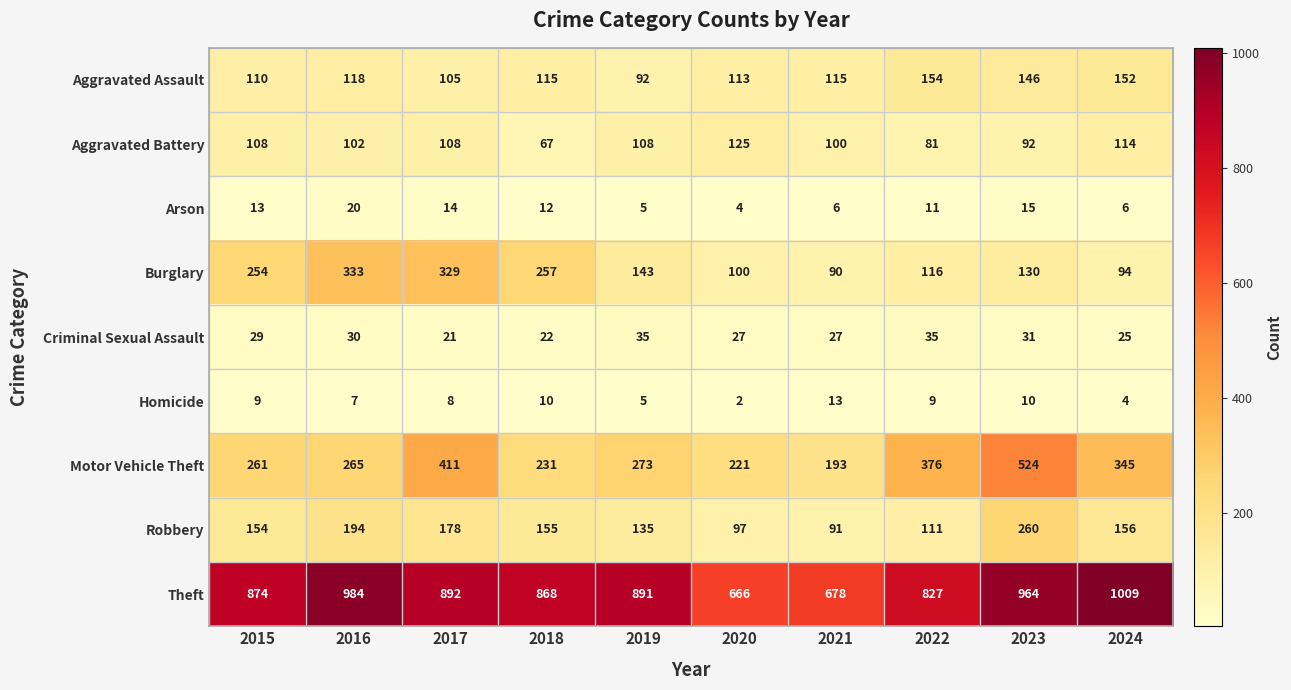

What is the smallest value displayed?

2